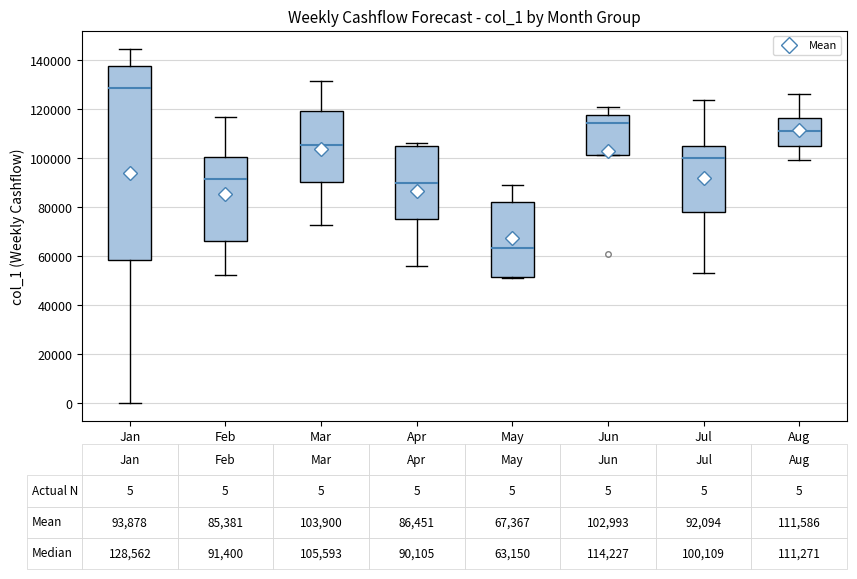

Which box is the tallest, from its lower edge to its upper edge?

Jan